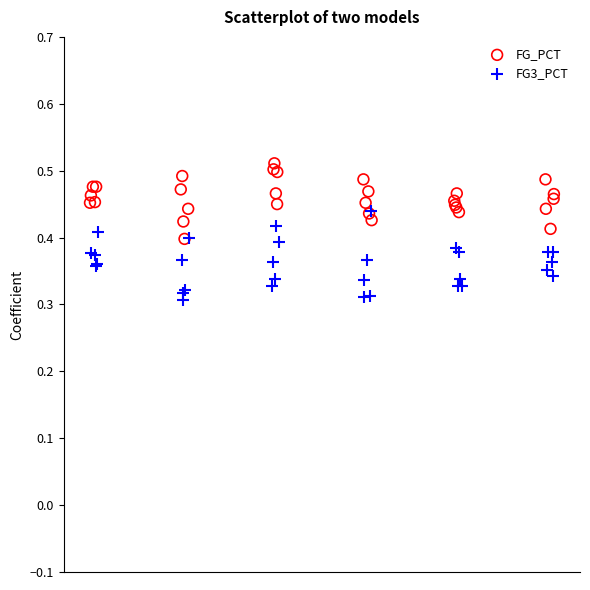

Which series reaches the minimum Y coordinate?

FG3_PCT